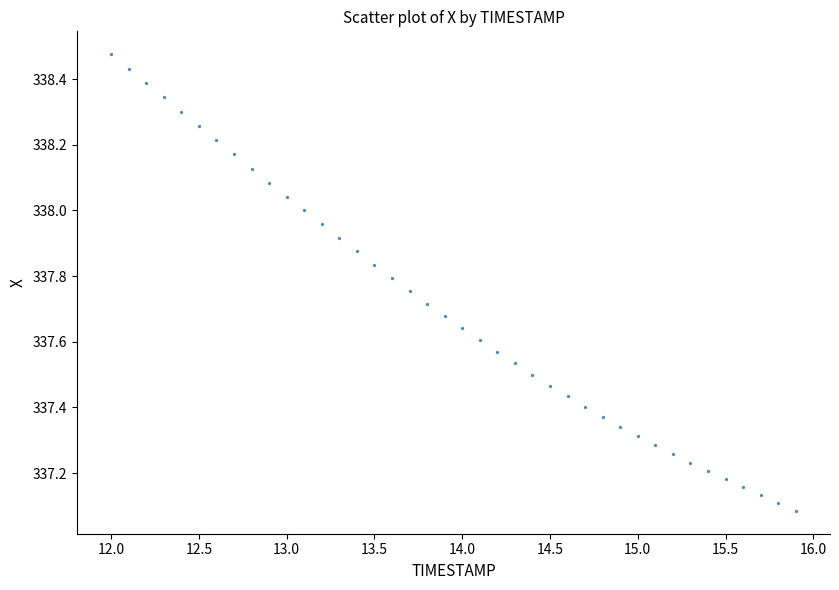

What is the range of Y values (max minus min)?

1.4